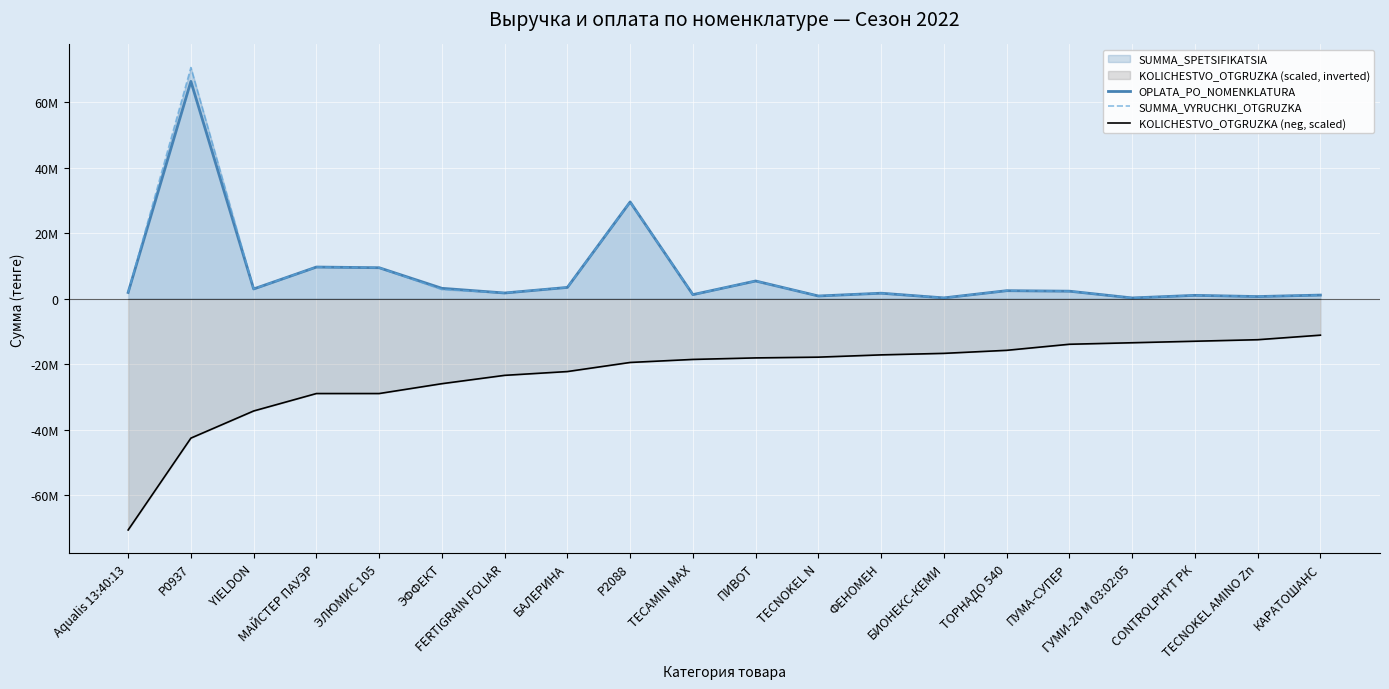

At which category does OPLATA_PO_NOMENKLATURA reach its first local peak?

P0937